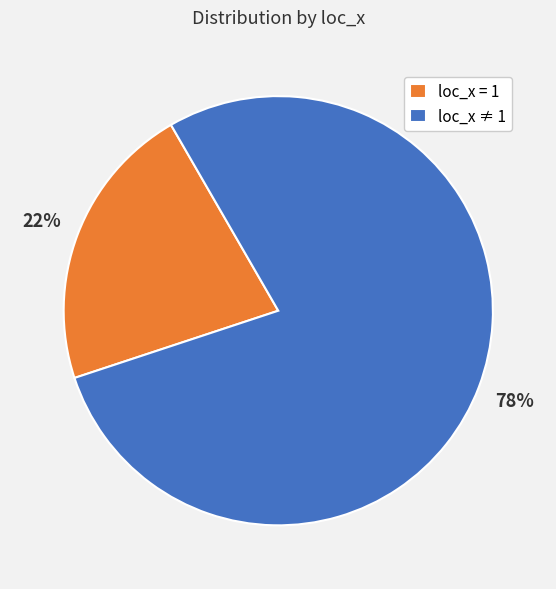

True or false: loc_x = 1 accounts for 22% of the total.

True